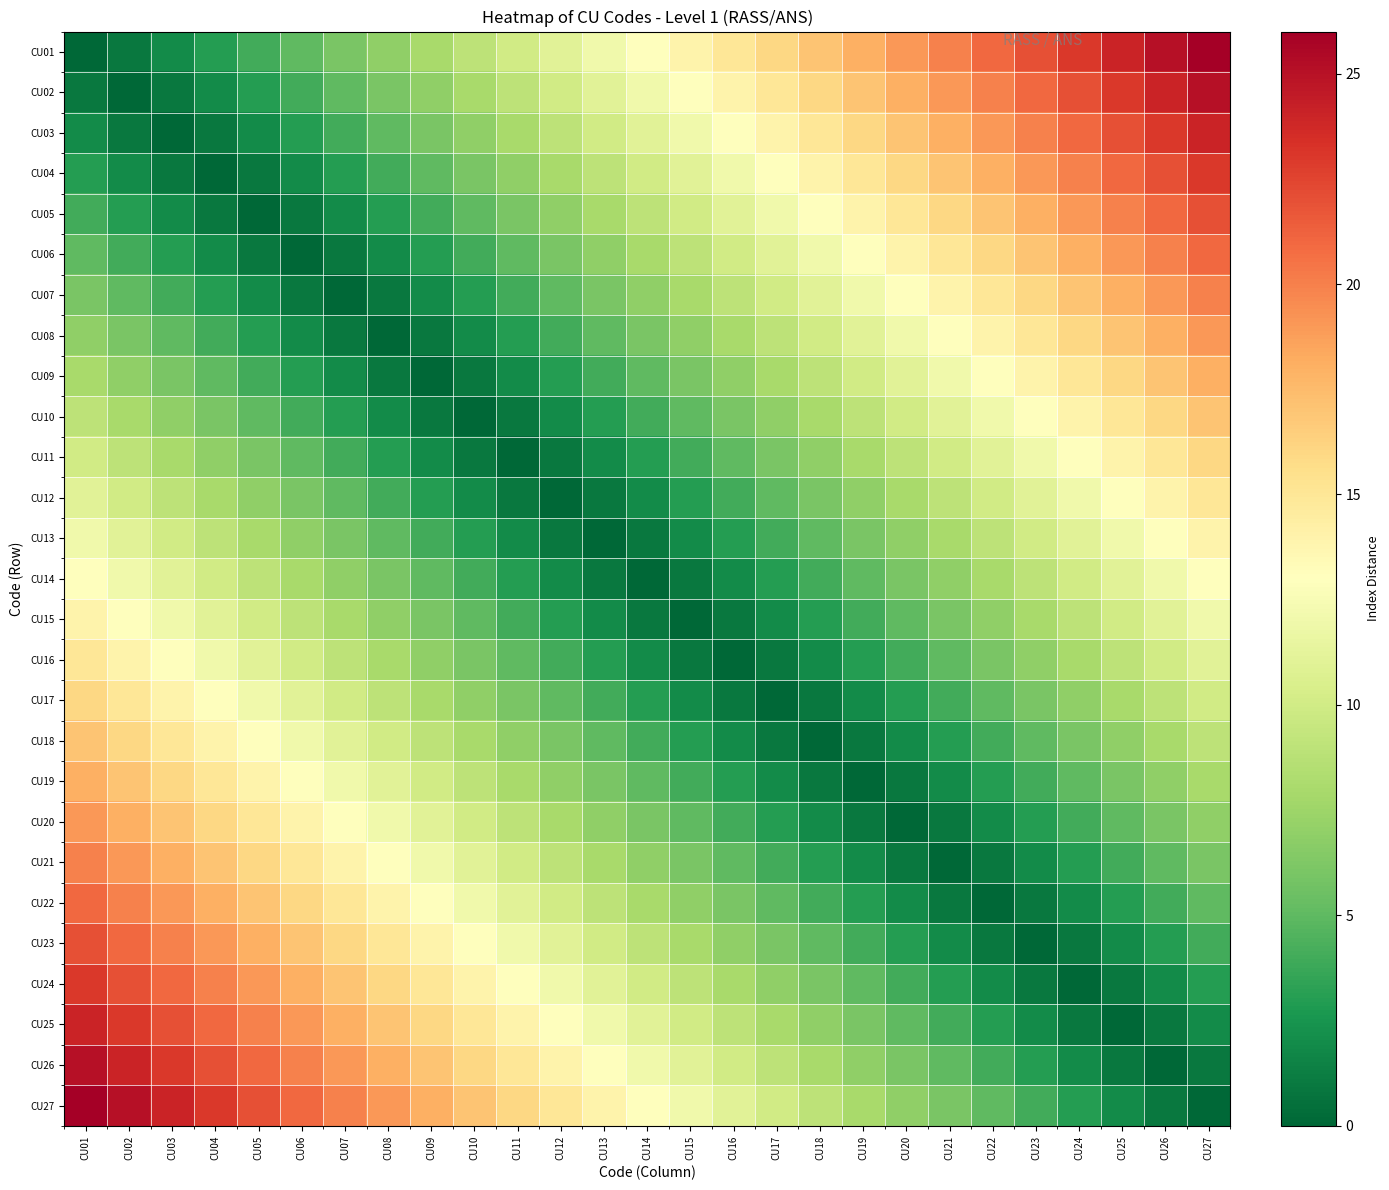

What is the spread (max minus min) of values at CU13?

14